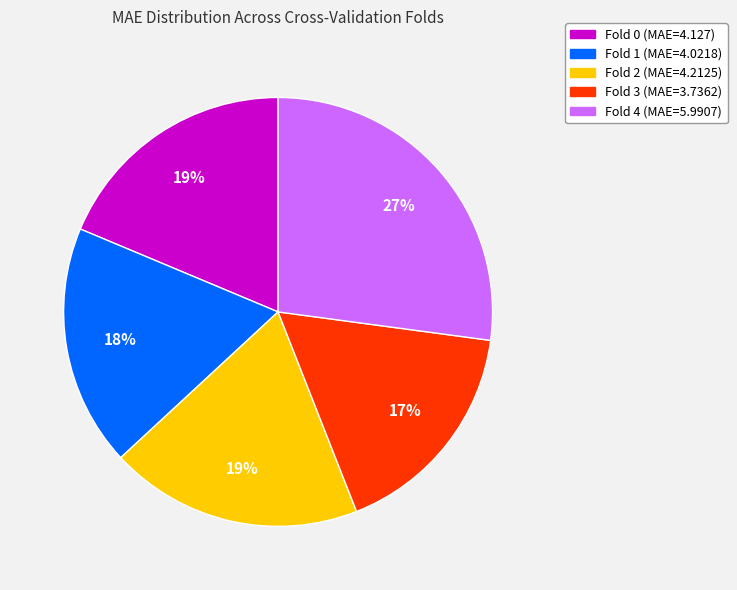

Is it true that Fold 3 (MAE=3.7362) is 17% of the pie?

True